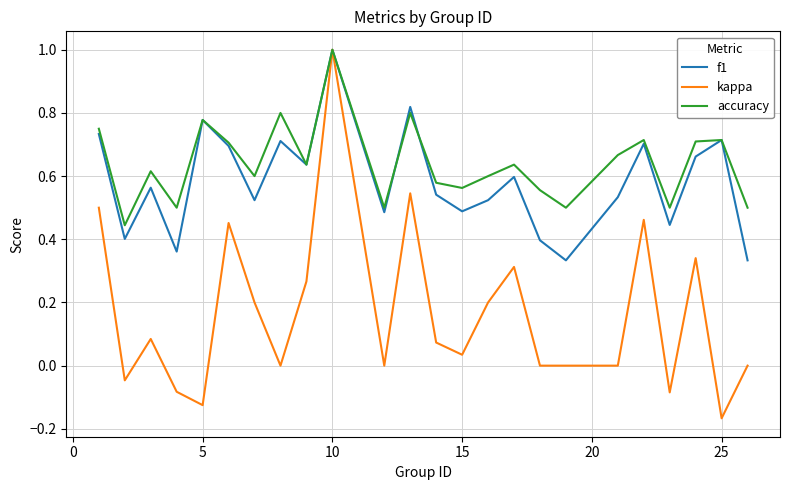

Which series has the widest spread of values?

kappa